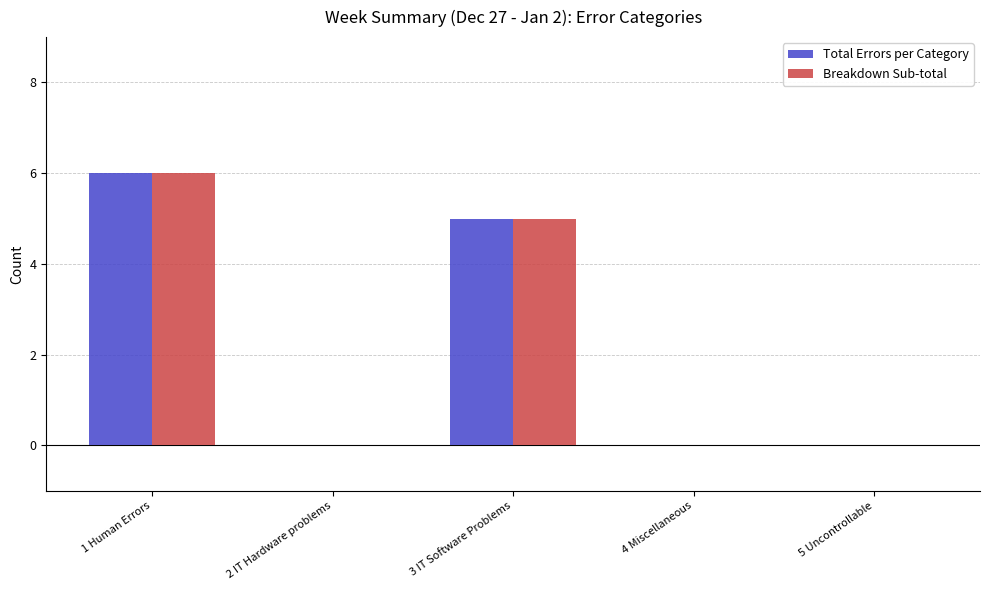

What is the sum of all Breakdown Sub-total values?

11